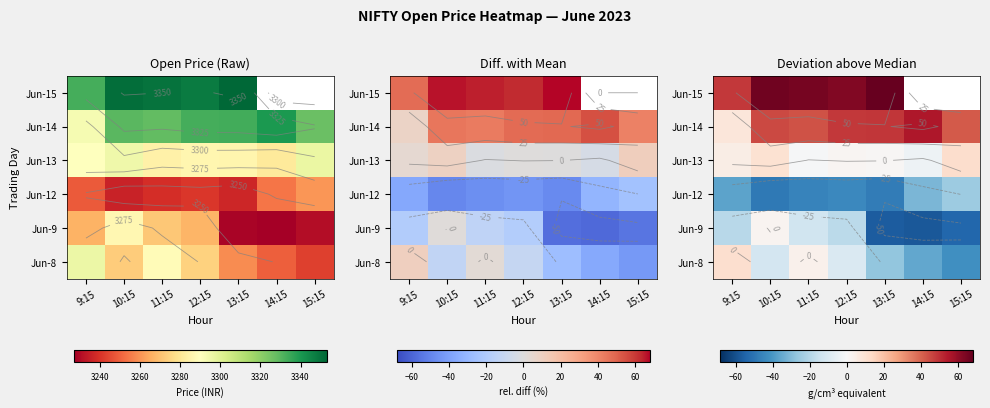

Is it true that Jun-15 equals 16.2 at 10:15?

False